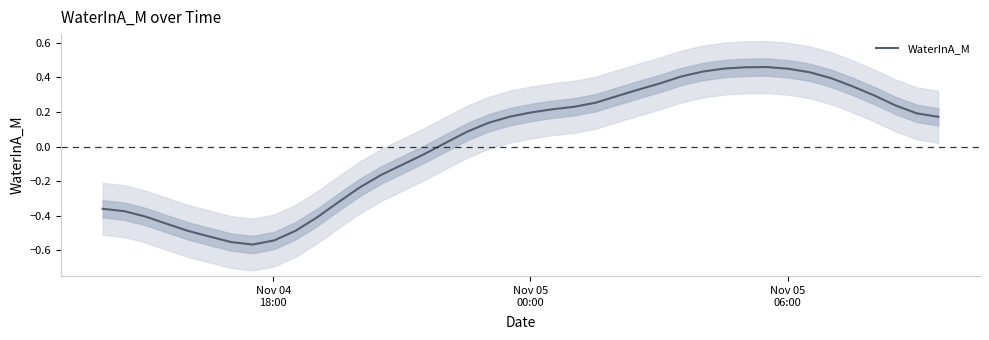

Does the chart display data point markers on the line(s)?

No